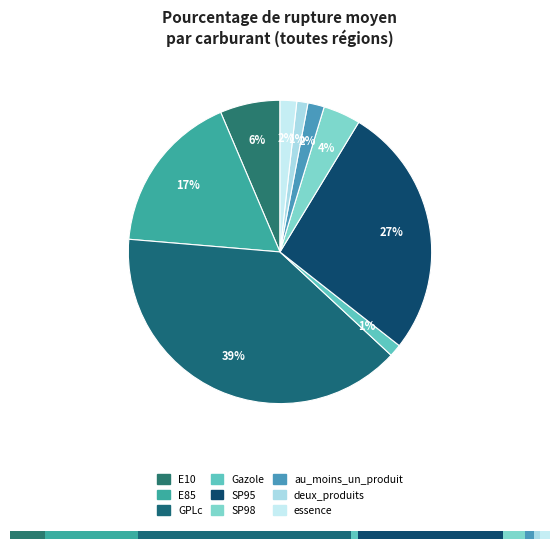

To the nearest percent, what is the average slice percentage?

11%